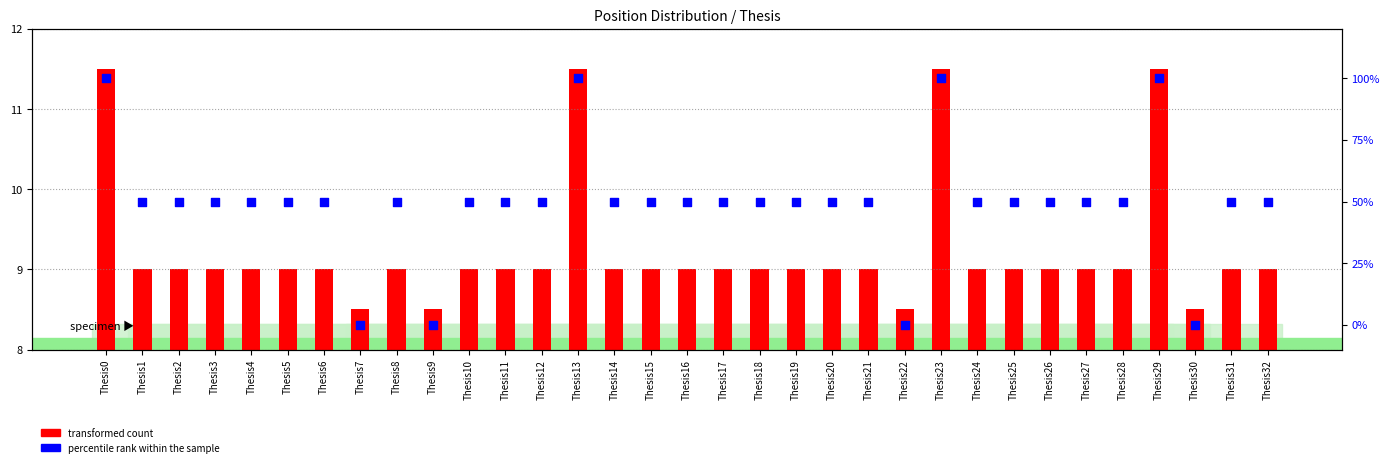

Which has a higher value, Thesis16 or Thesis32?

Thesis16